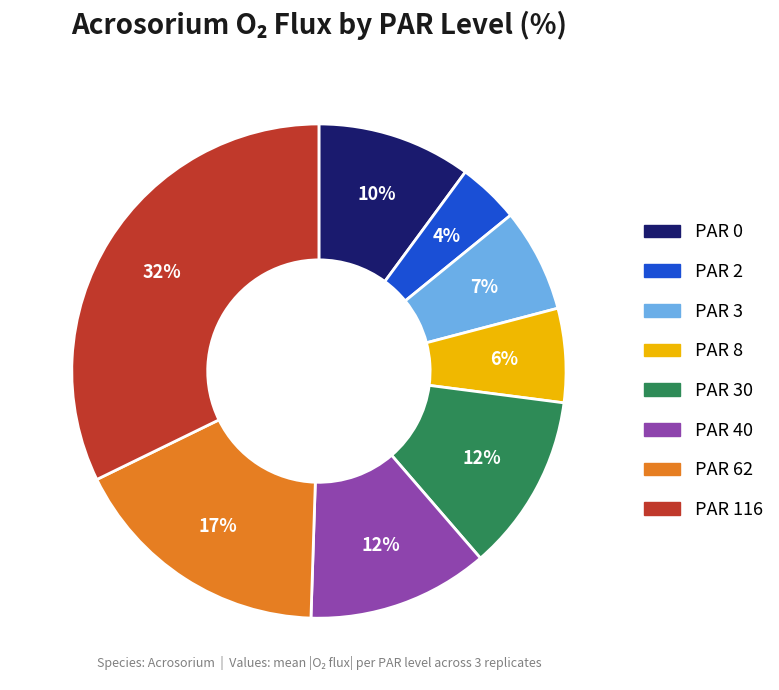

To the nearest percent, what is the average slice percentage?

12%